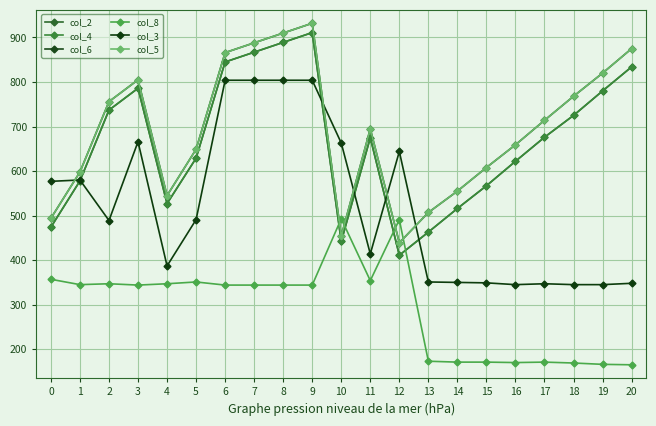

True or false: col_5 and col_4 intersect in this chart.

False